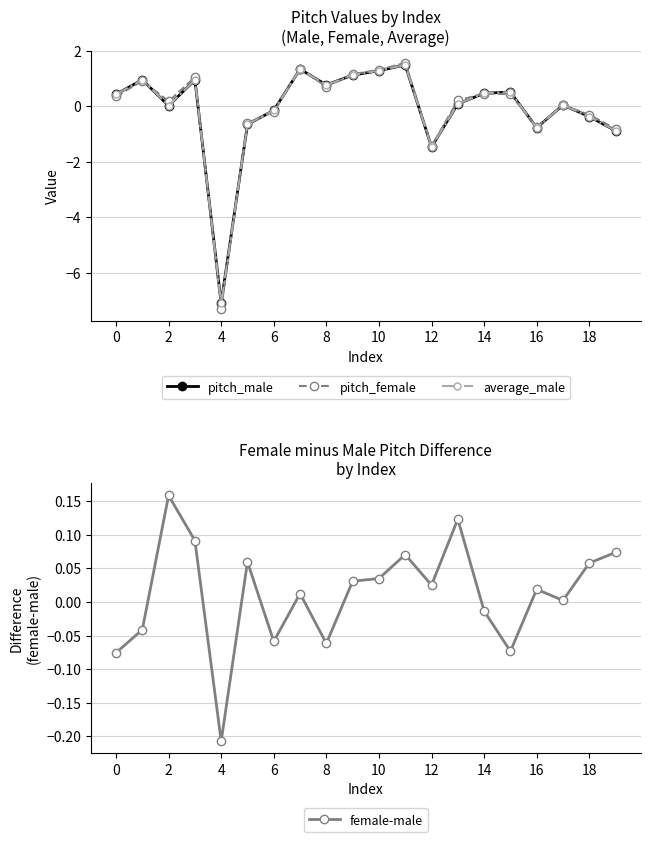

Where is the first local minimum for average_male?

2